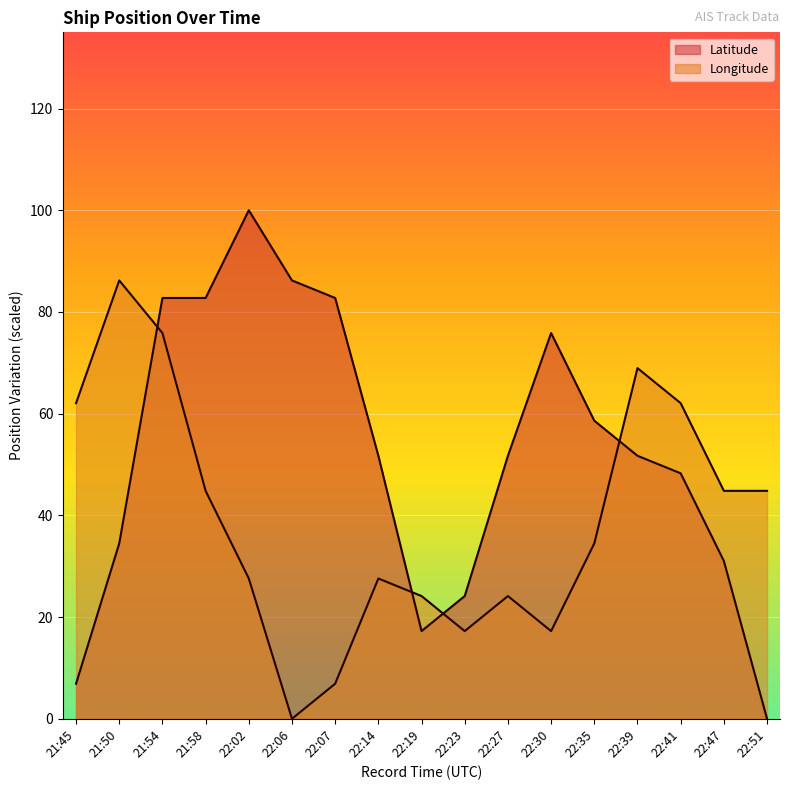

How many intersections are there between Longitude and Latitude?

4